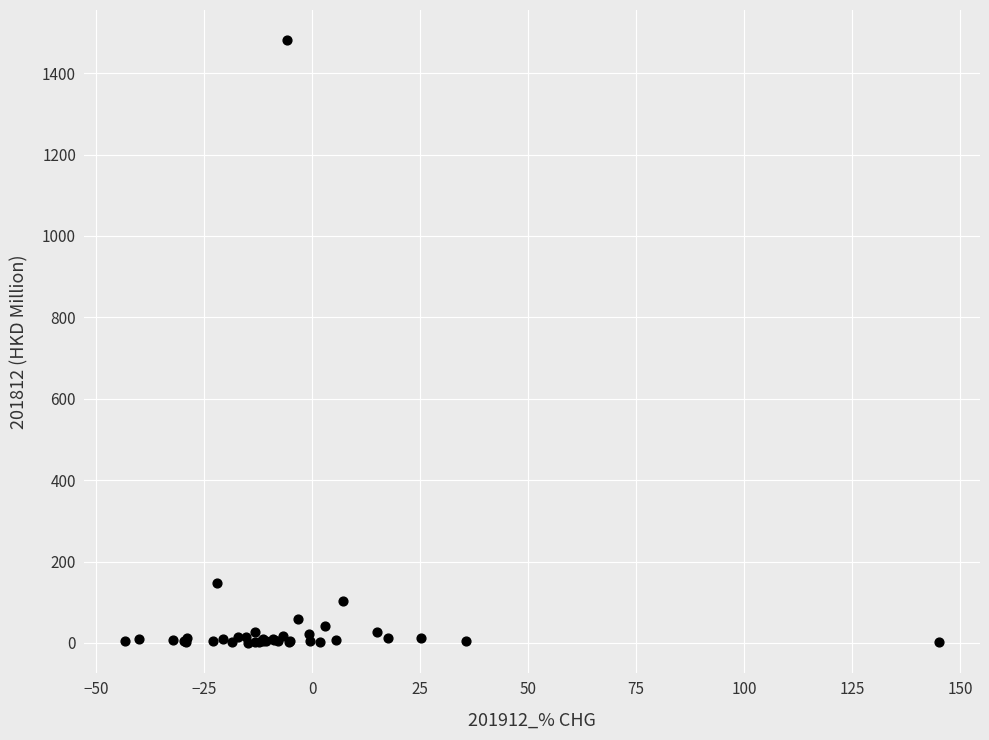

What Y value in the scatter plot is closest to 740?

148.2